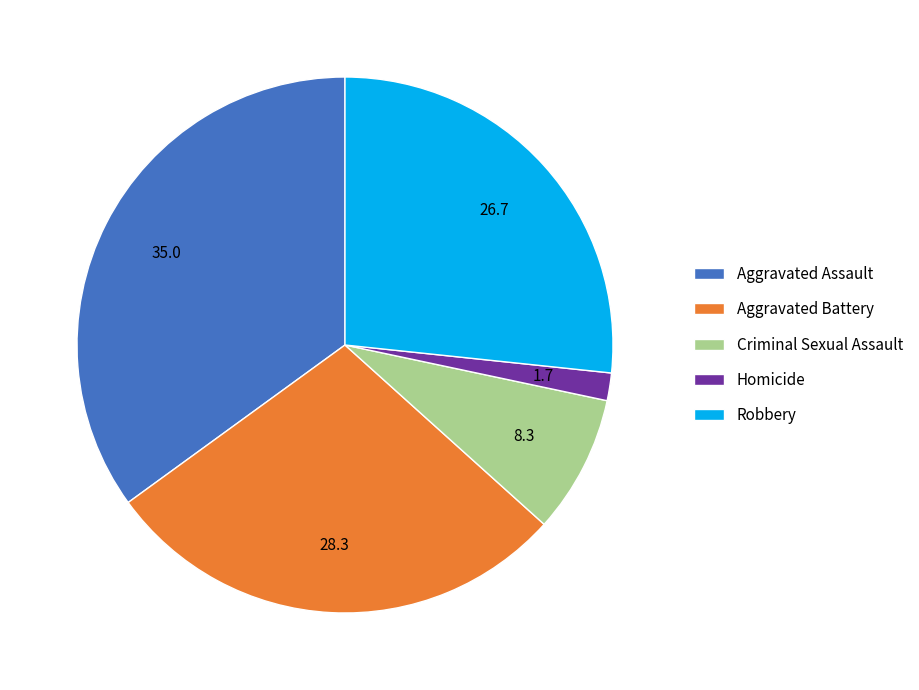

Combined, do Aggravated Assault and Homicide account for over 50%?

No